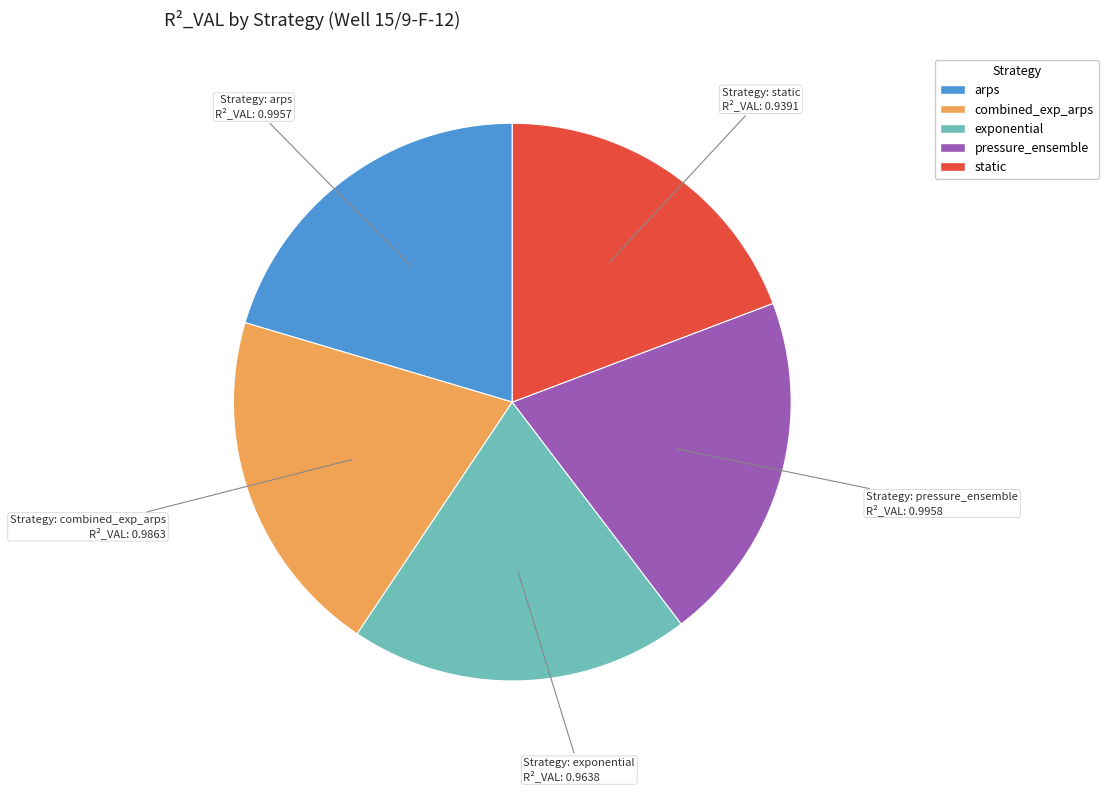

Is there a majority slice in this chart?

No